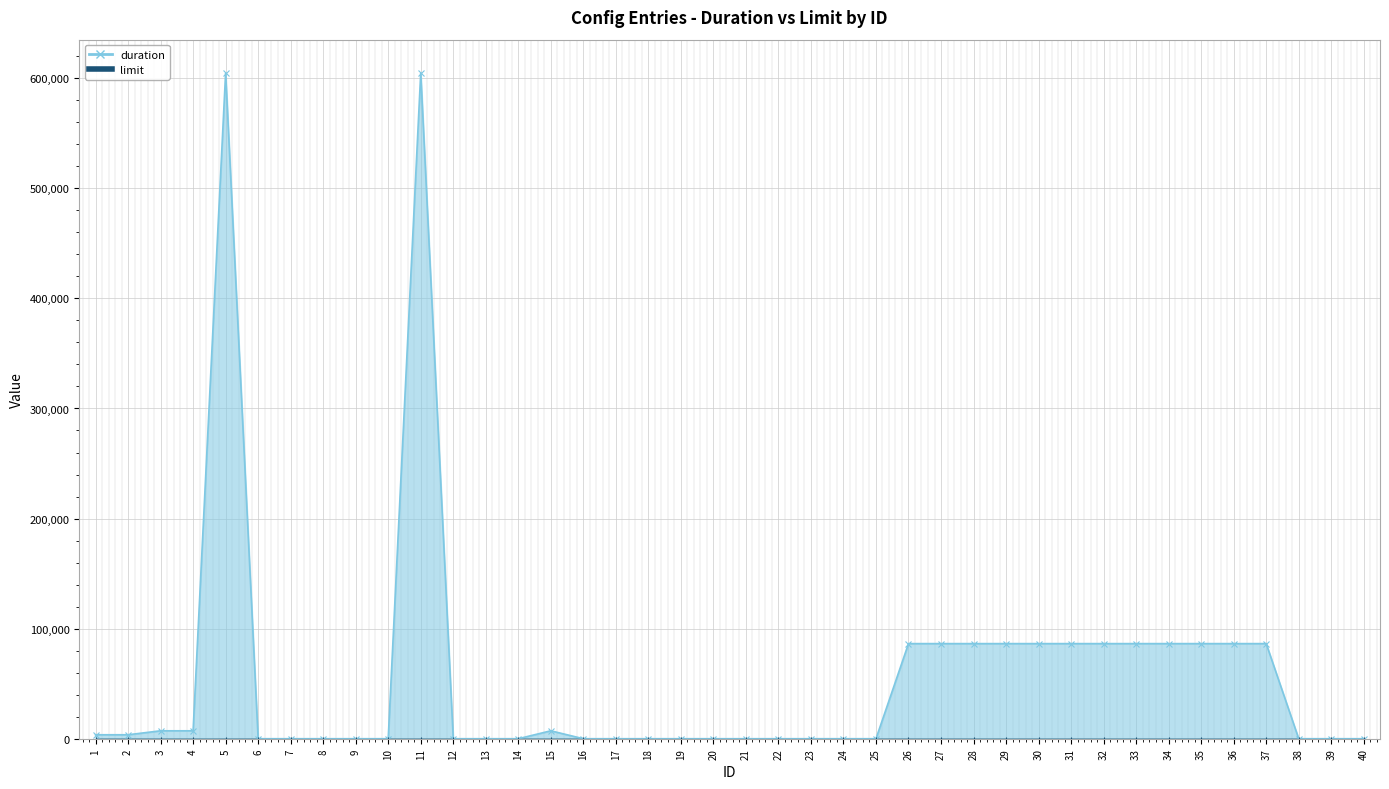

Which category has the lowest value across all series?

6